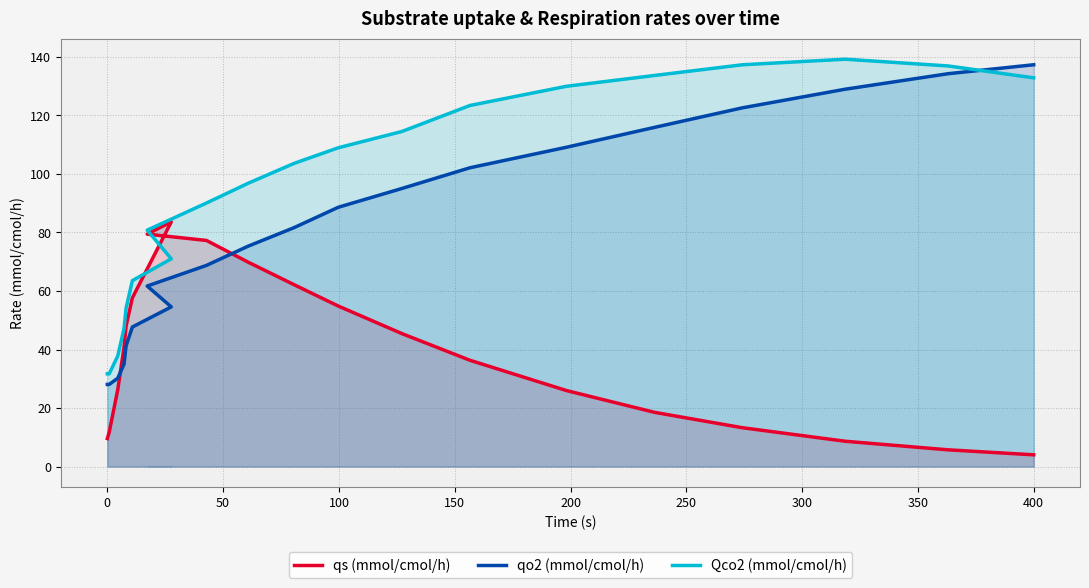

How many data points does each series have?

20